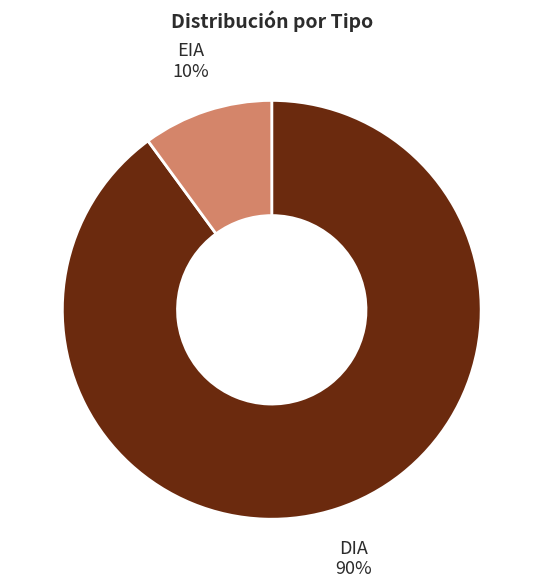

Does any single category account for the majority?

Yes